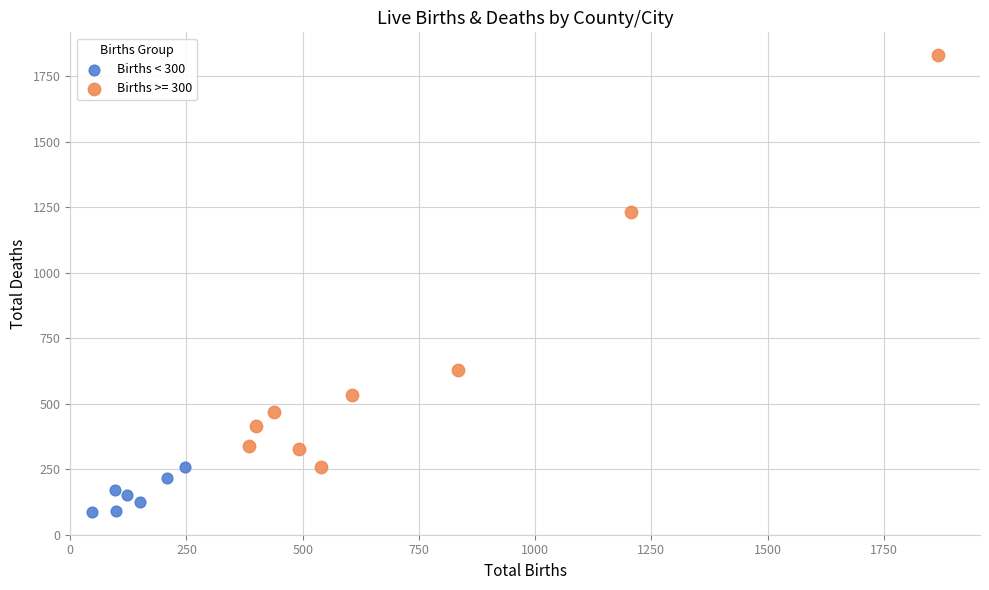

Which series contains the highest Y value?

Births >= 300